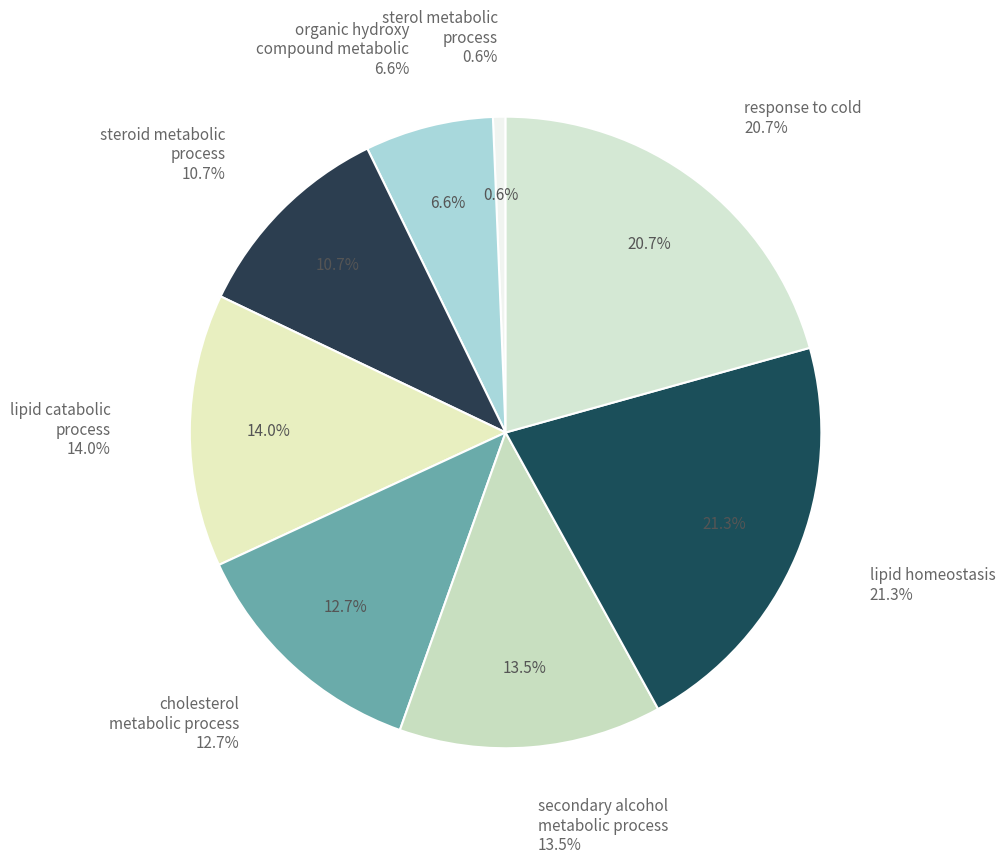

Rank the categories by value from lowest to highest.

GO:0016125
sterol metabolic process, GO:1901615
organic hydroxy compound, GO:0008202
steroid metabolic process, GO:0008203
cholesterol metabolic process, GO:1902652
secondary alcohol metabolic, GO:0016042
lipid catabolic process, GO:0009409
response to cold, GO:0055088
lipid homeostasis